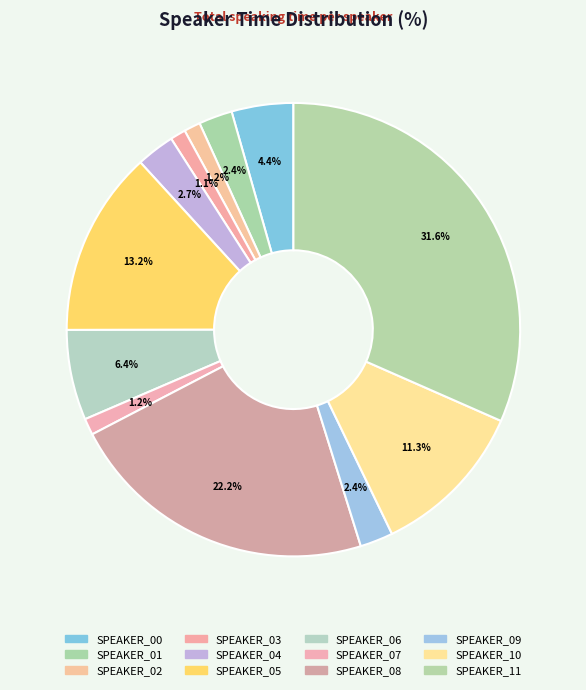

How many slices are in this pie chart?

12